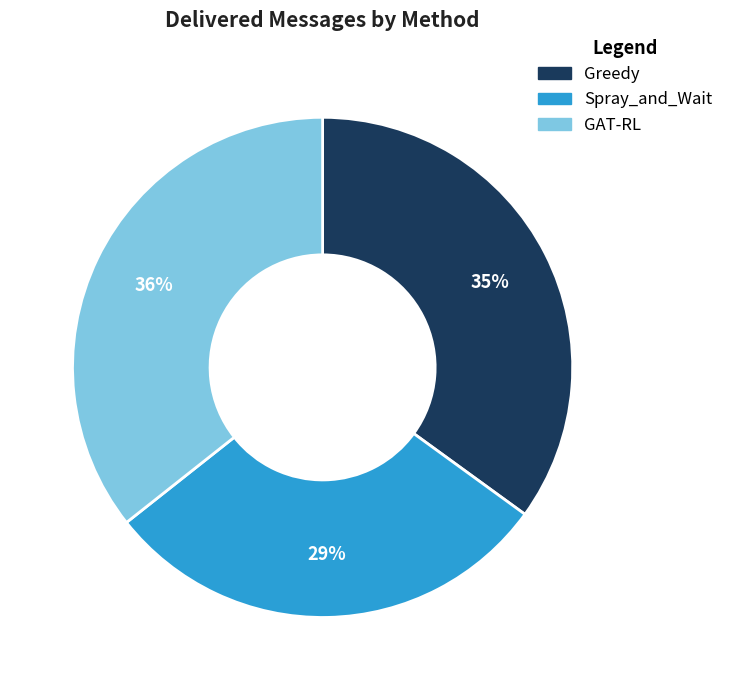

What is the ratio of the value at Spray_and_Wait to the value at Greedy?

0.8